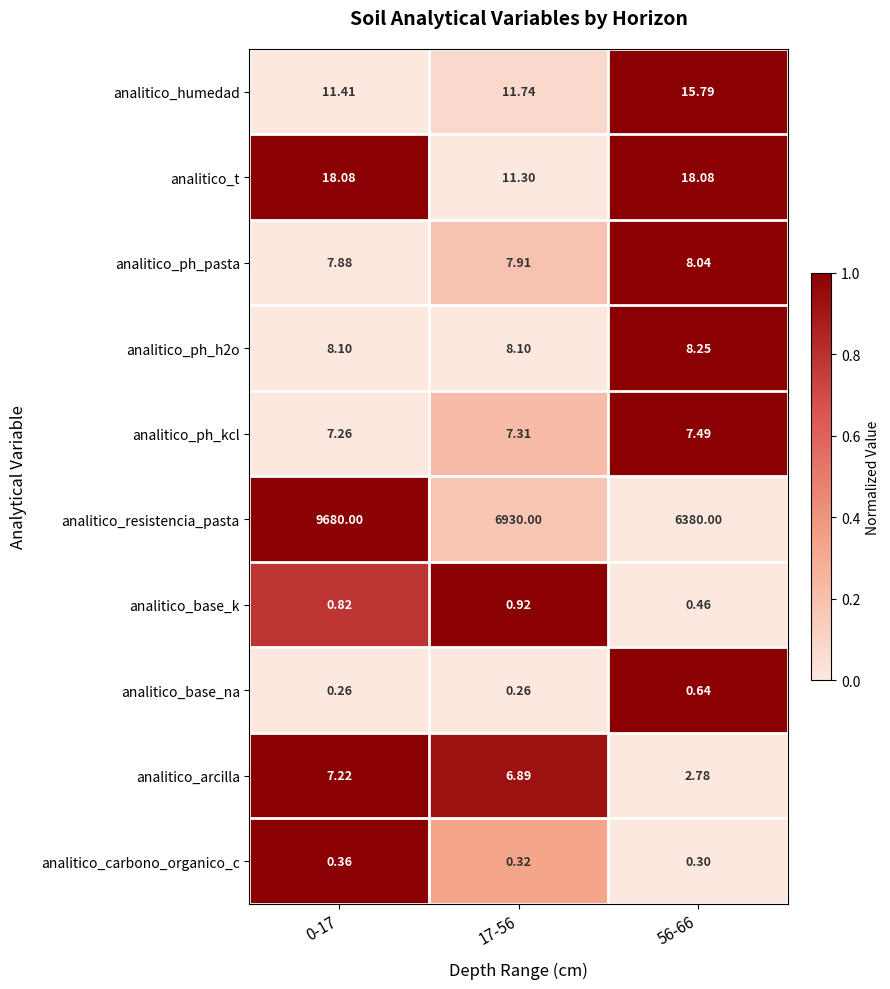

Which series has the largest total across all categories?

analitico_resistencia_pasta